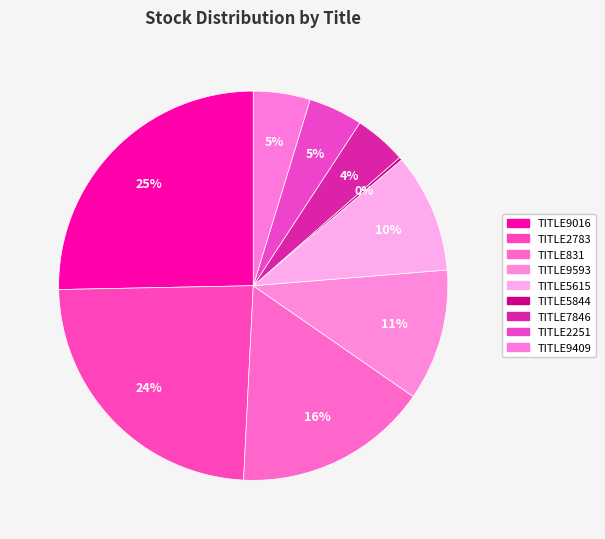

What portion of the pie excludes TITLE5615?

90.1%